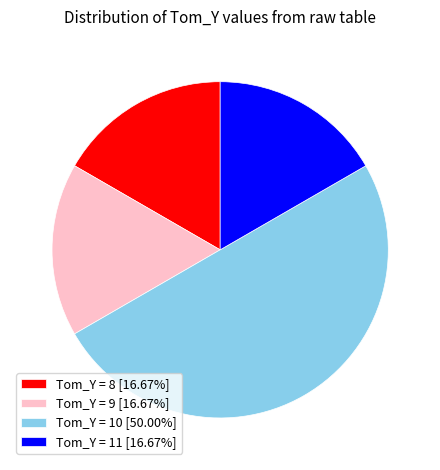

Does Tom_Y = 11 [16.67%] represent more than half of the total?

No